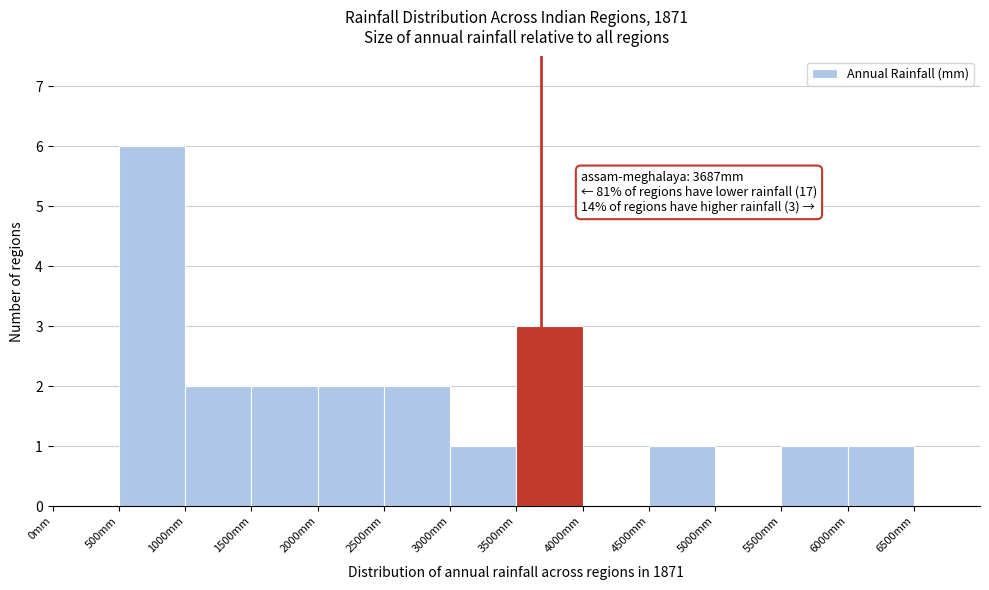

Which range on the x-axis has the tallest bar?

500 to 1000